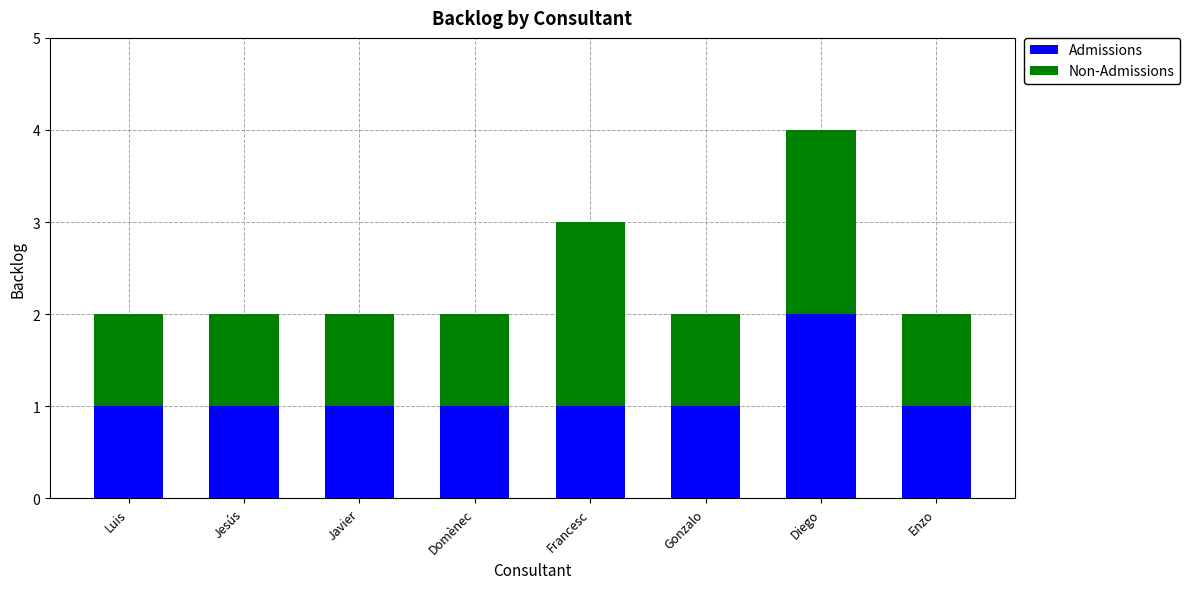

Reading right to left, transcribe the values for Admissions.

Enzo=1	Diego=2	Gonzalo=1	Francesc=1	Domènec=1	Javier=1	Jesús=1	Luis=1